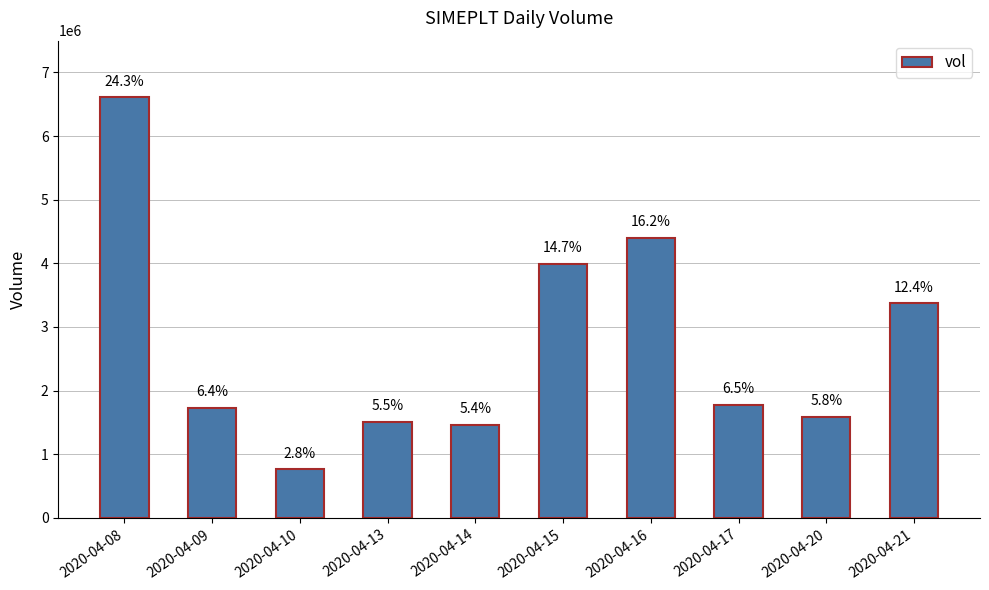

Are the bars grouped side by side (vs. stacked)?

No